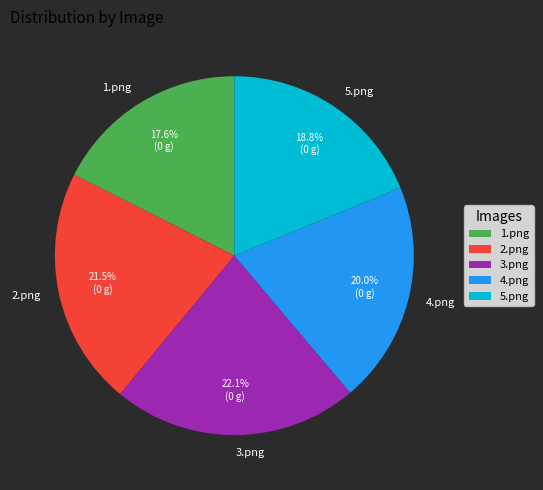

To the nearest percent, what is the difference between the 3.png and 2.png slice percentages?

1%